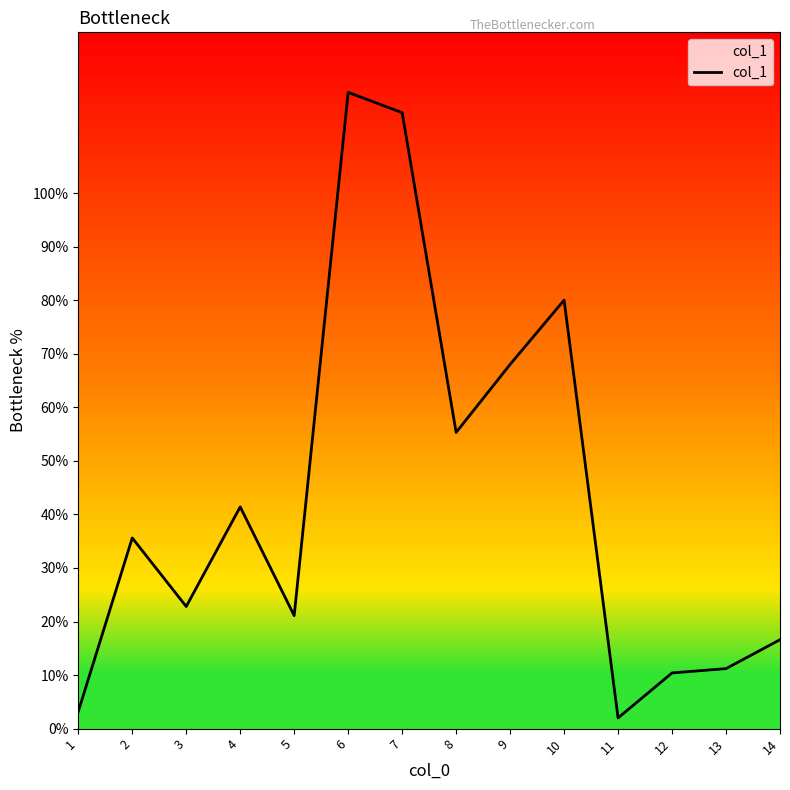

Is it true that the value at 8 is 73.8?

False